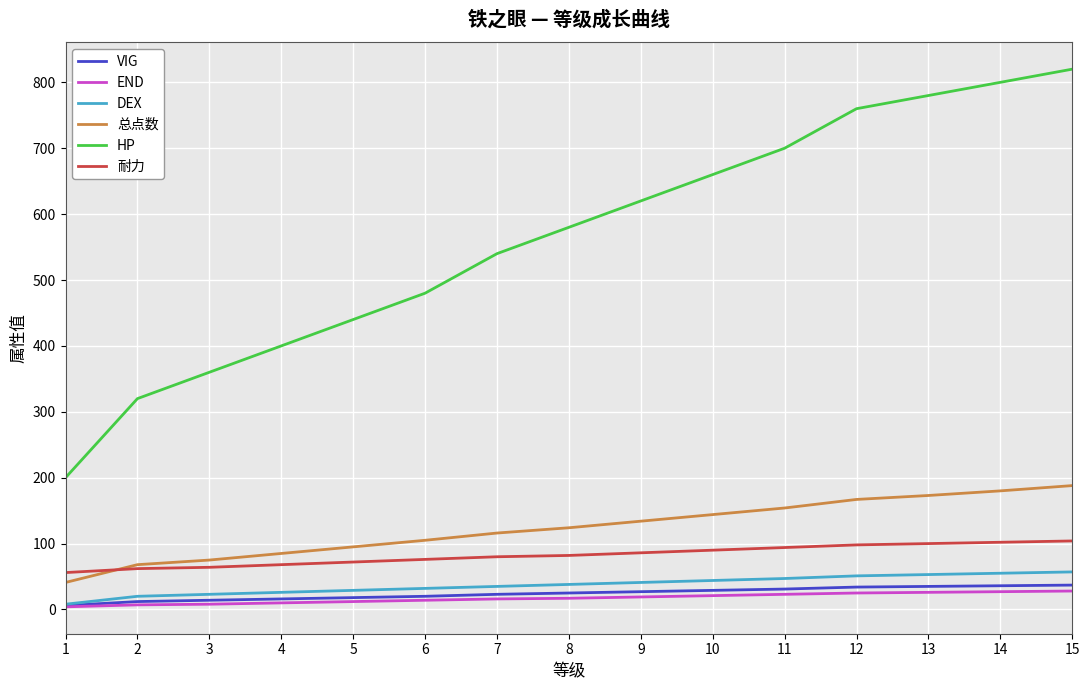

What is the greatest value displayed?

820